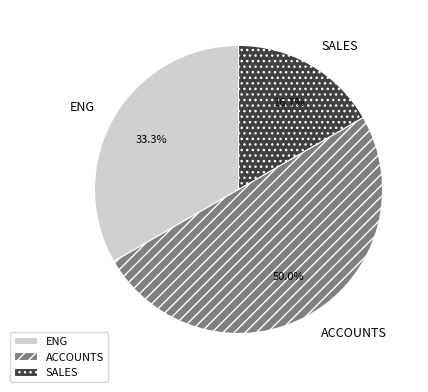

Rank the categories by value from lowest to highest.

SALES, ENG, ACCOUNTS